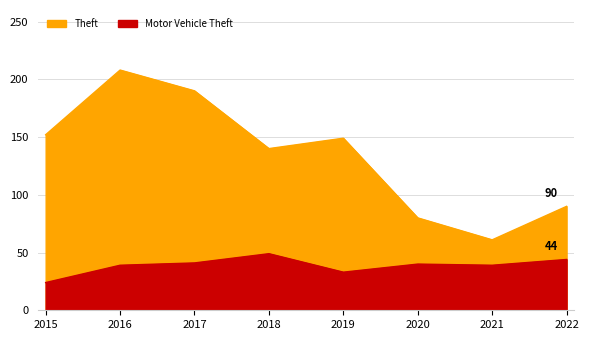

What is the difference between the maximum and minimum values in the Theft series?

147